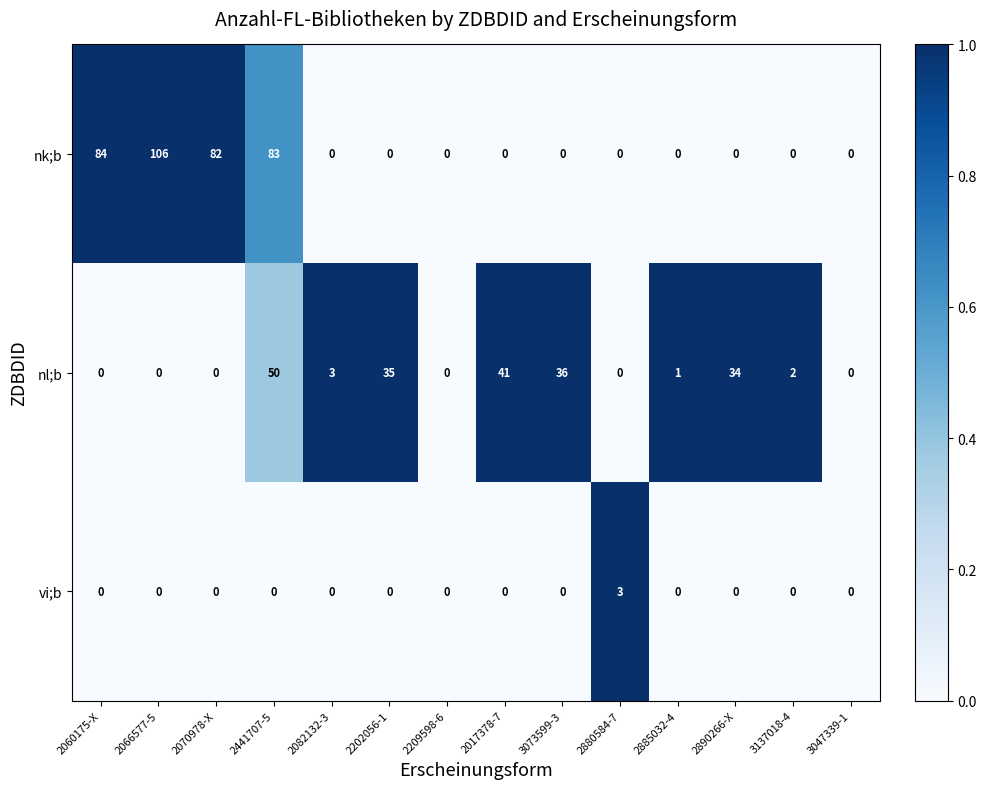

Which series has the largest range (max minus min)?

nk;b